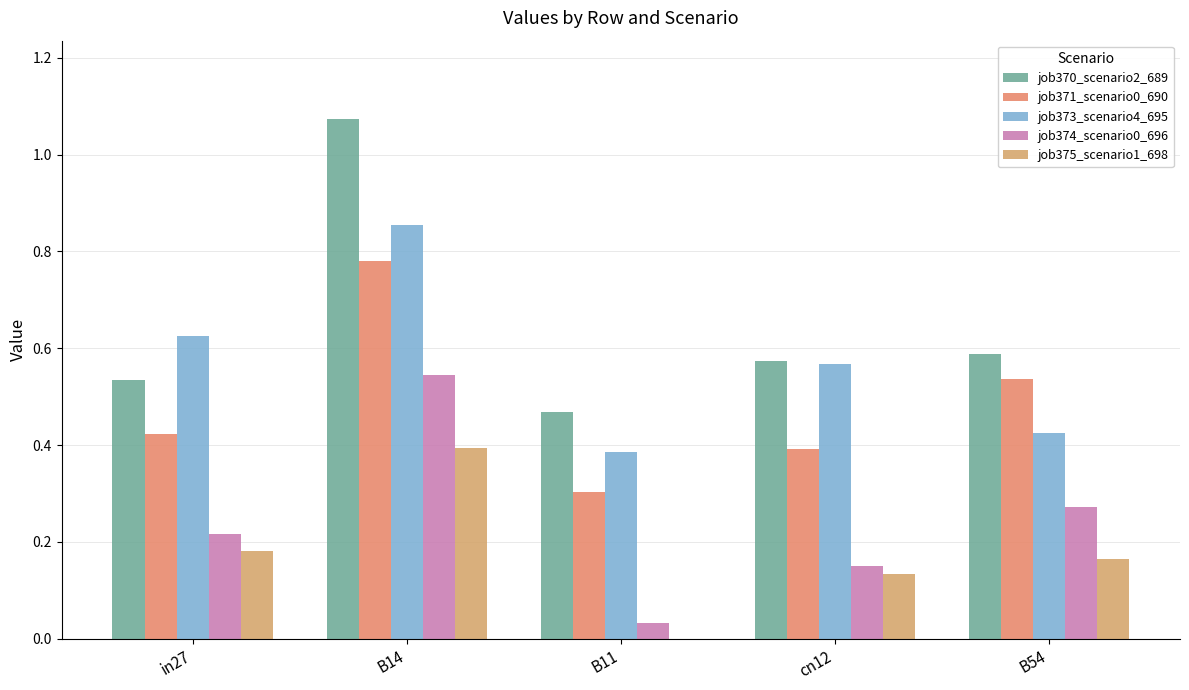

At which category is the sum across all series the highest?

B14